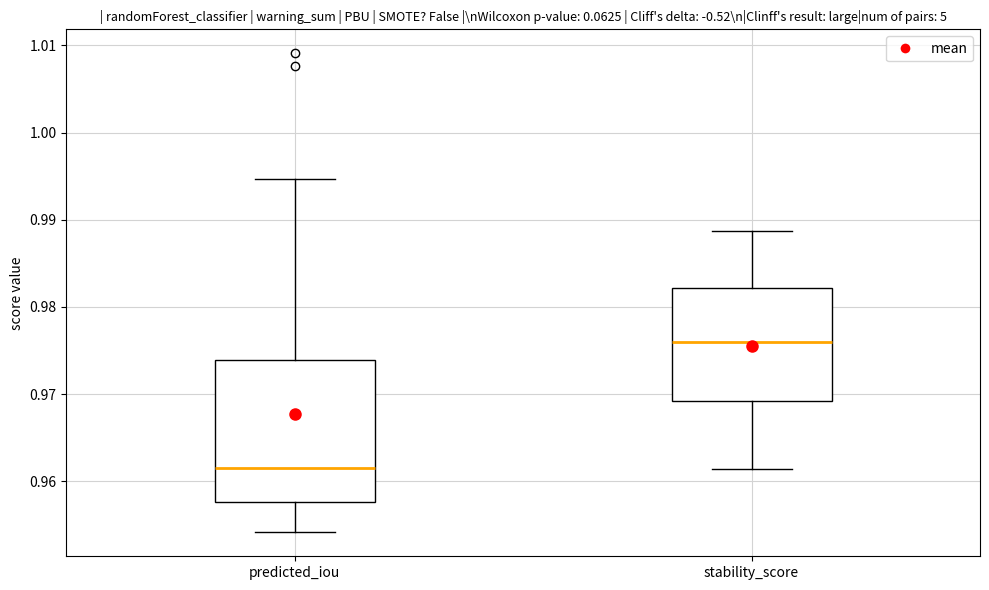

Which box's median line is the lowest?

predicted_iou